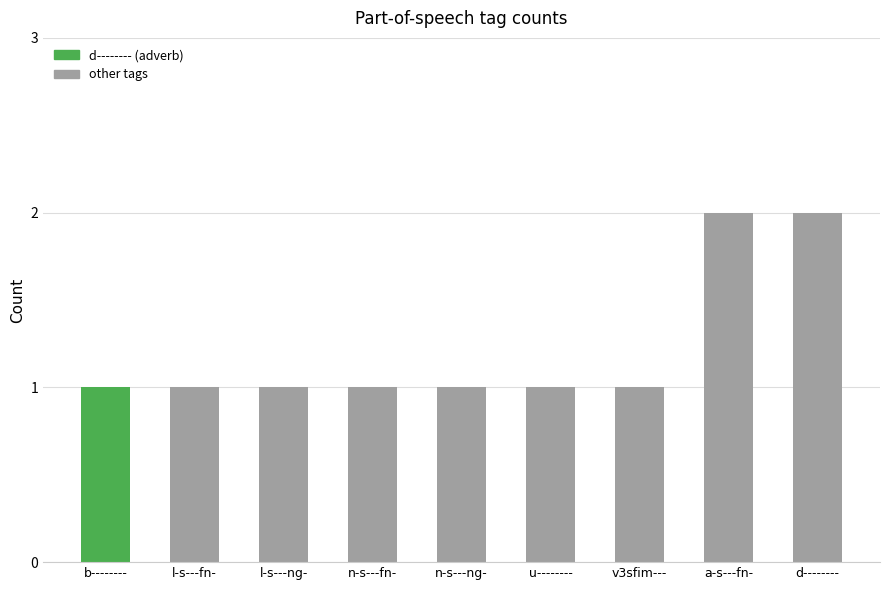

Is it true that the value at n-s---ng- is 0?

False